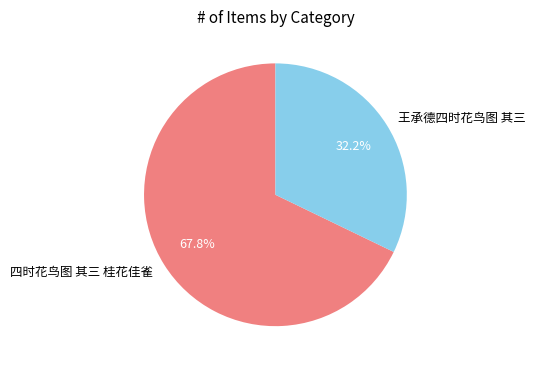

Which slice is the largest?

四时花鸟图 其三 桂花佳雀